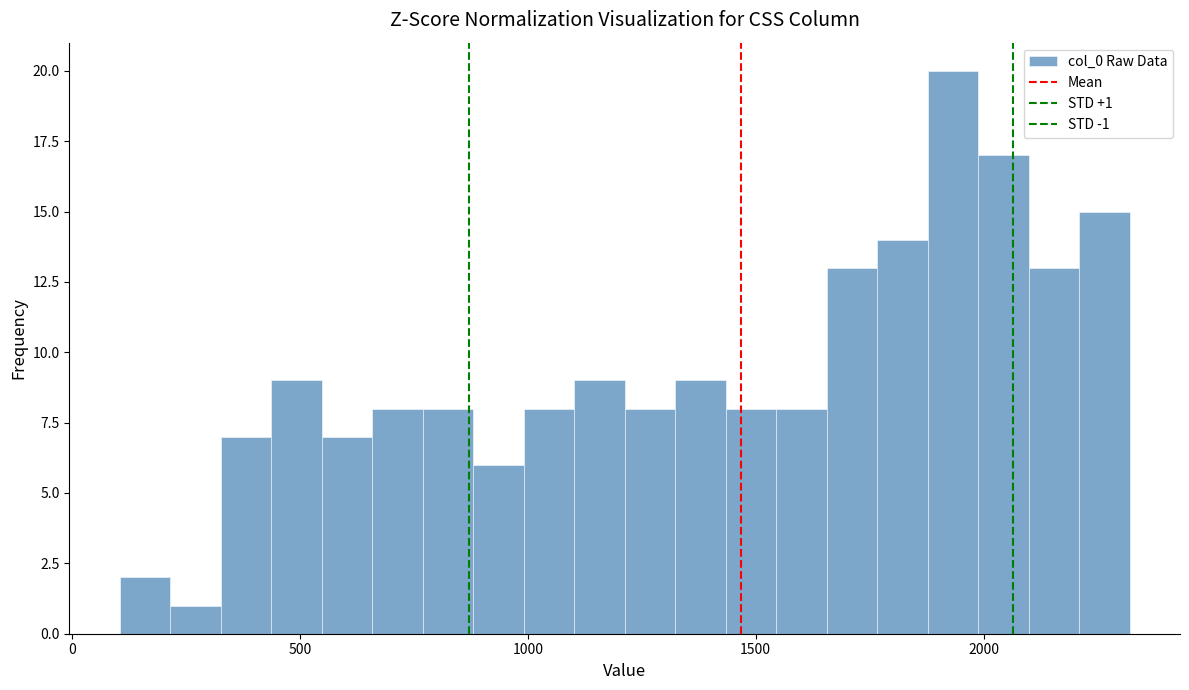

Around what value on the x-axis is the tallest bar? Give the approximate position of its centre, as read against the axis.

1950